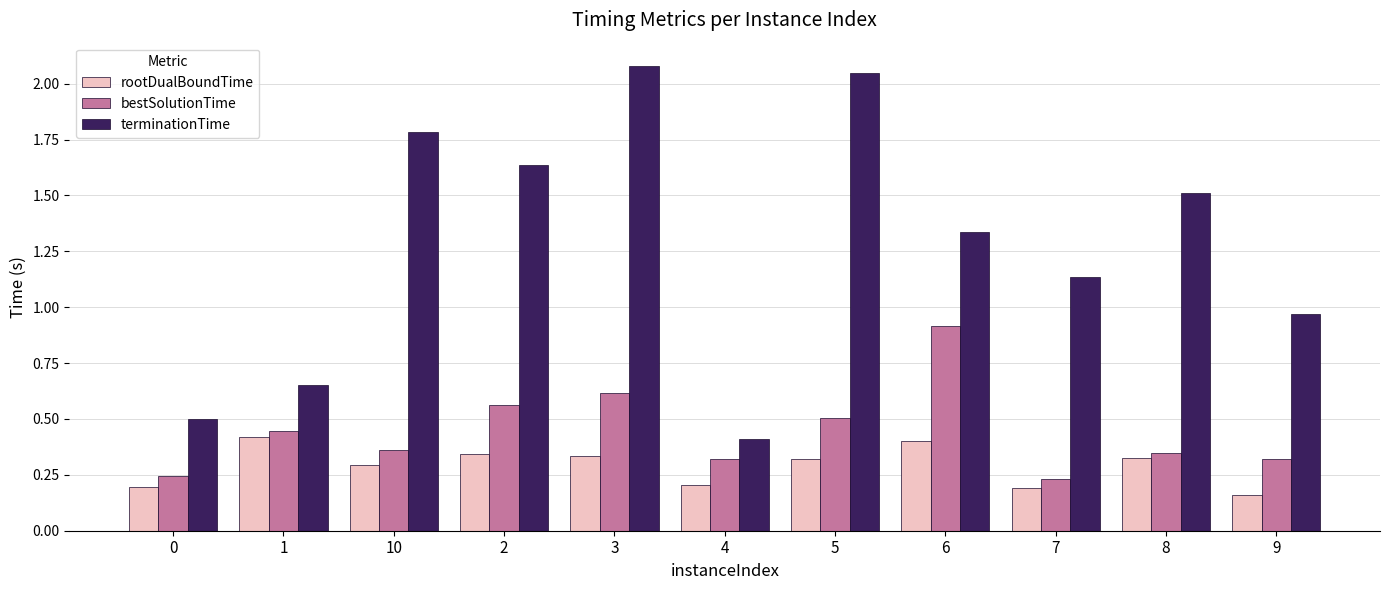

At which category does the chart reach its minimum across all series?

9